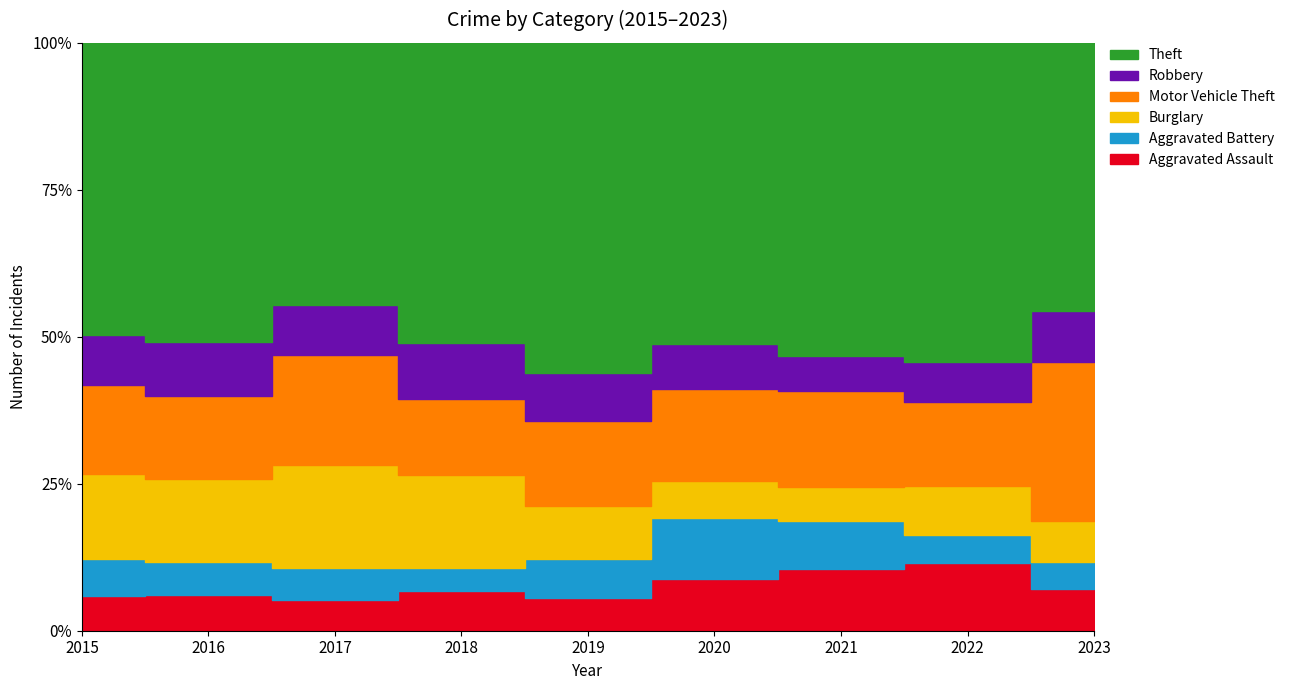

Is it true that Robbery equals 68 at 2020?

True